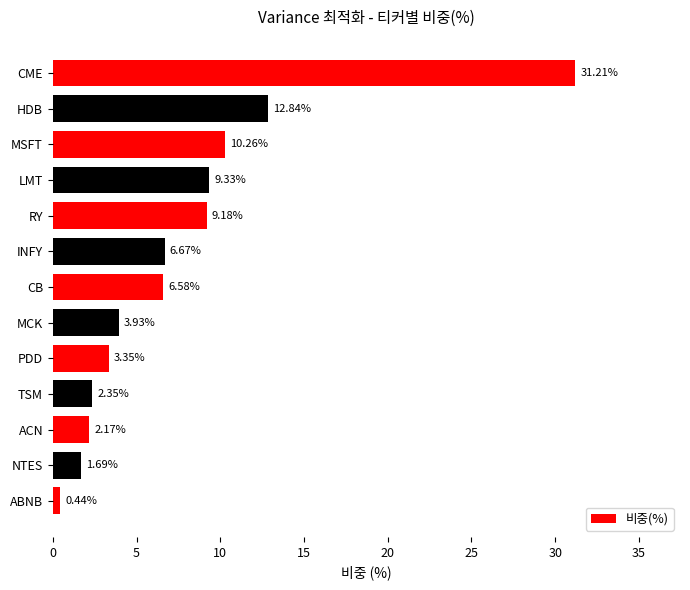

Rank the categories by value from lowest to highest.

ABNB, NTES, ACN, TSM, PDD, MCK, CB, INFY, RY, LMT, MSFT, HDB, CME